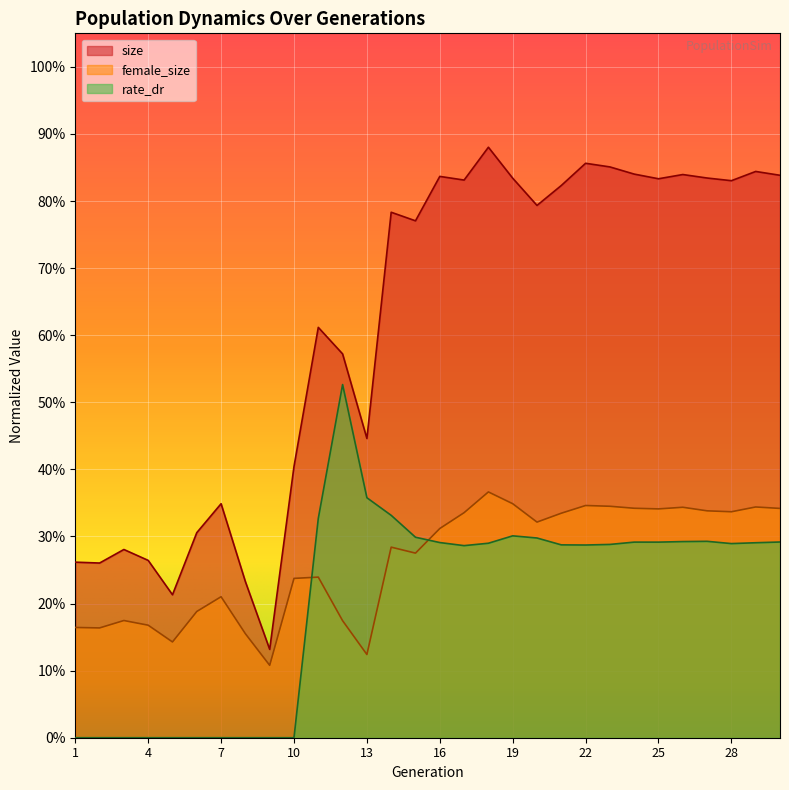

How many interior local valleys does the female_size series have?

8